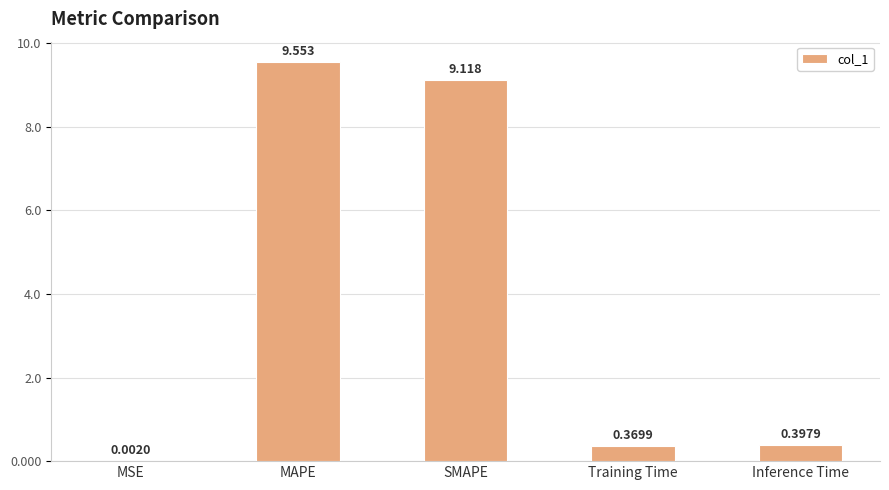

Which has a higher value, MAPE or SMAPE?

MAPE